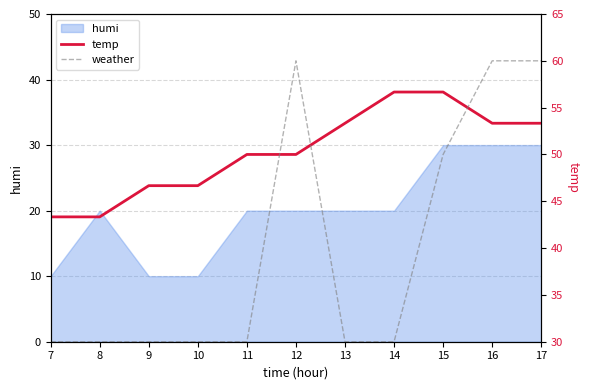

How many weather values are between 30 and 60?

11